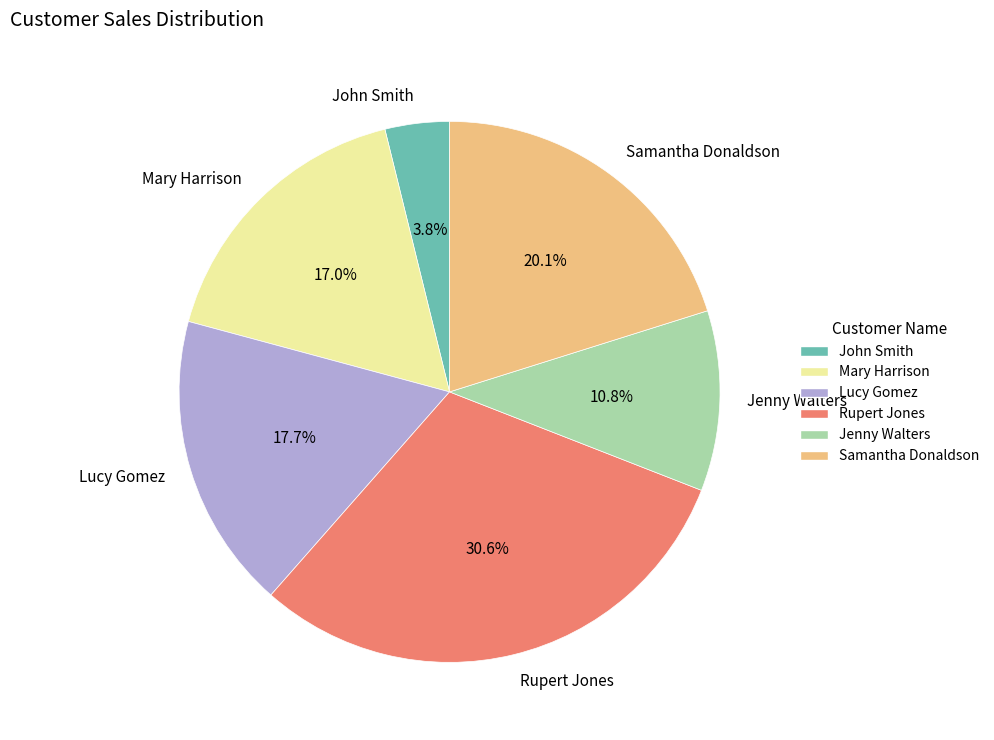

To the nearest percent, what percentage of the pie is Lucy Gomez?

18%